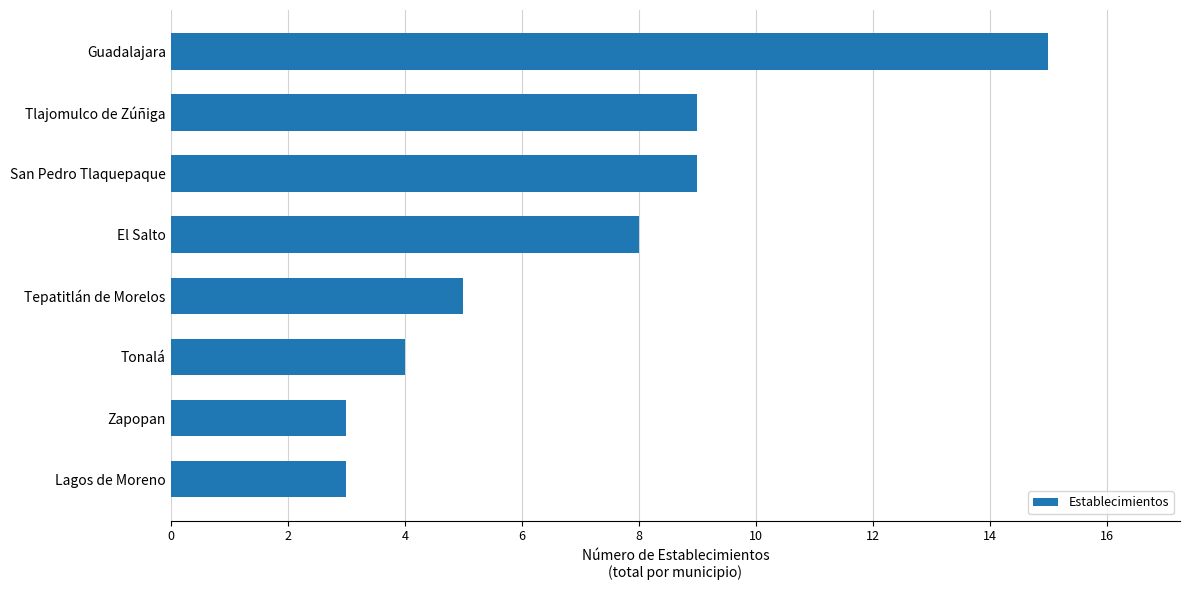

Which has a higher value, Tepatitlán de Morelos or Zapopan?

Tepatitlán de Morelos